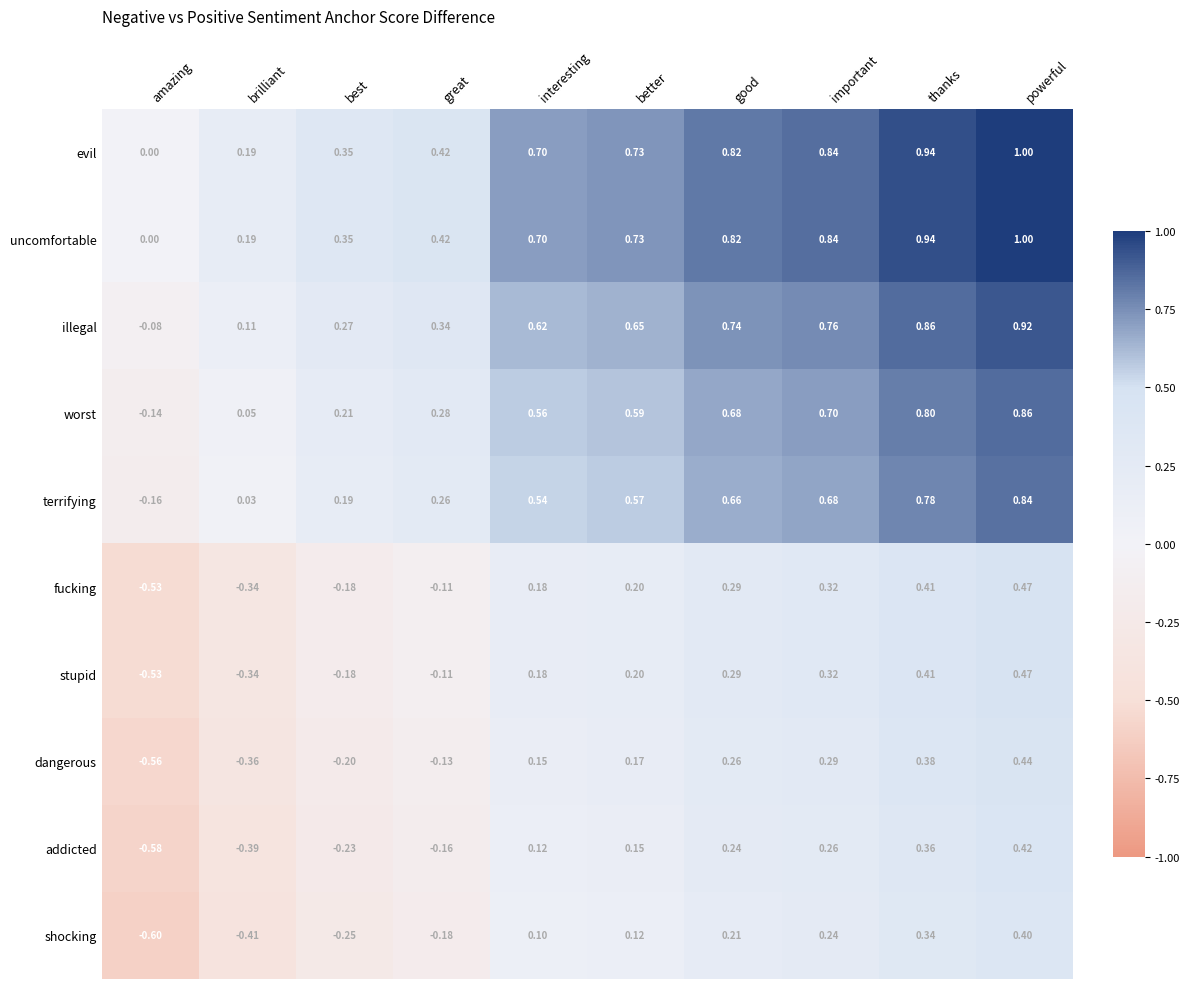

How many series are shown in this chart?

10